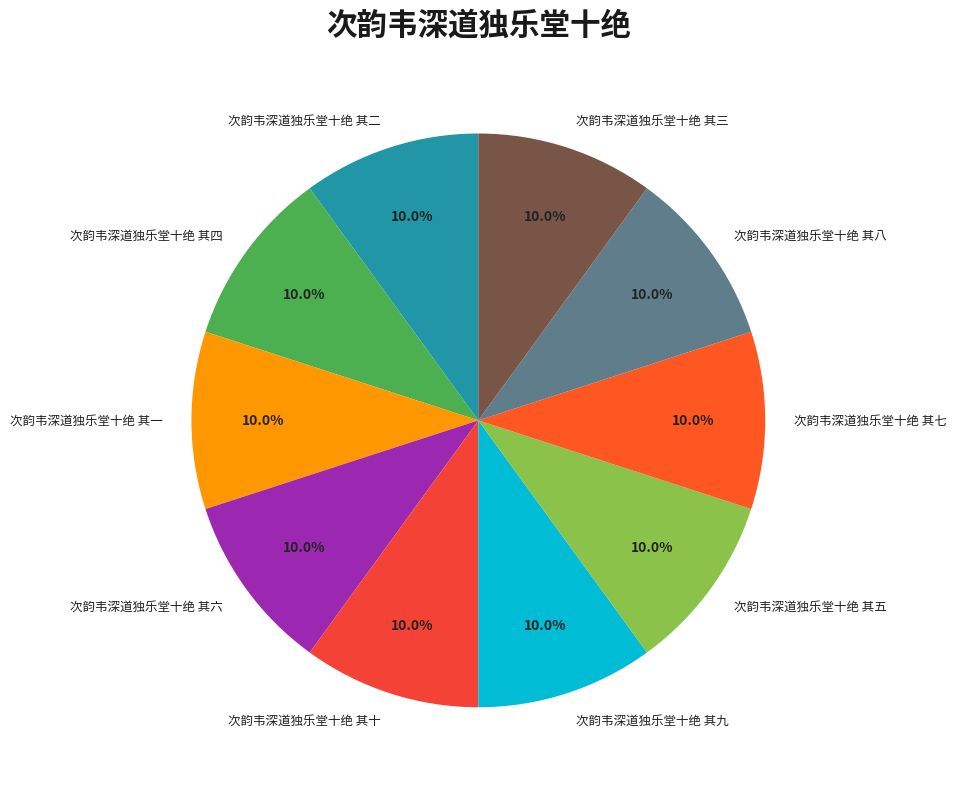

Is it true that 次韵韦深道独乐堂十绝 其三 is 16% of the pie?

False